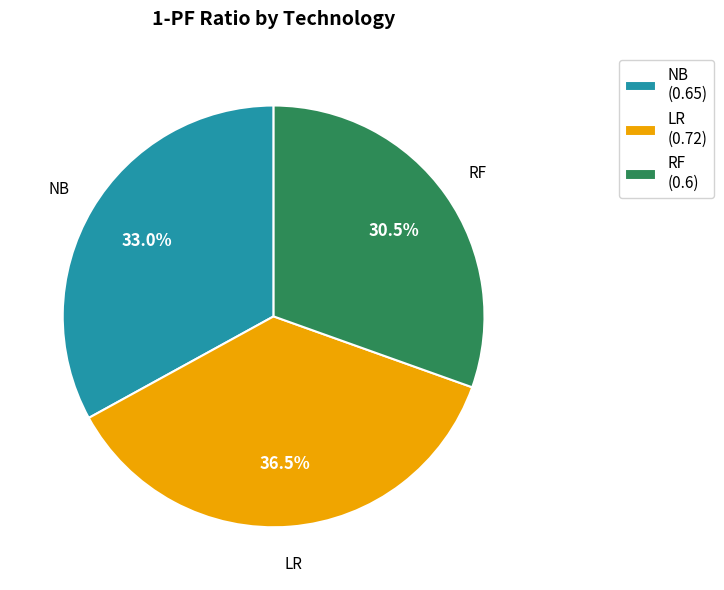

Is LR the majority of the pie?

No